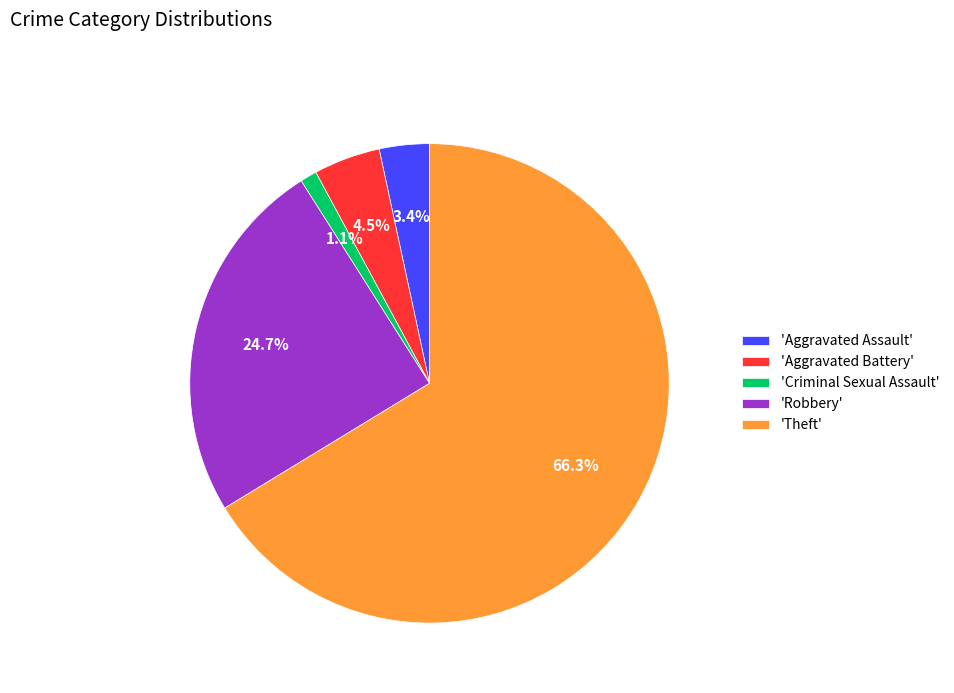

Rank the categories by value from highest to lowest.

'Theft', 'Robbery', 'Aggravated Battery', 'Aggravated Assault', 'Criminal Sexual Assault'